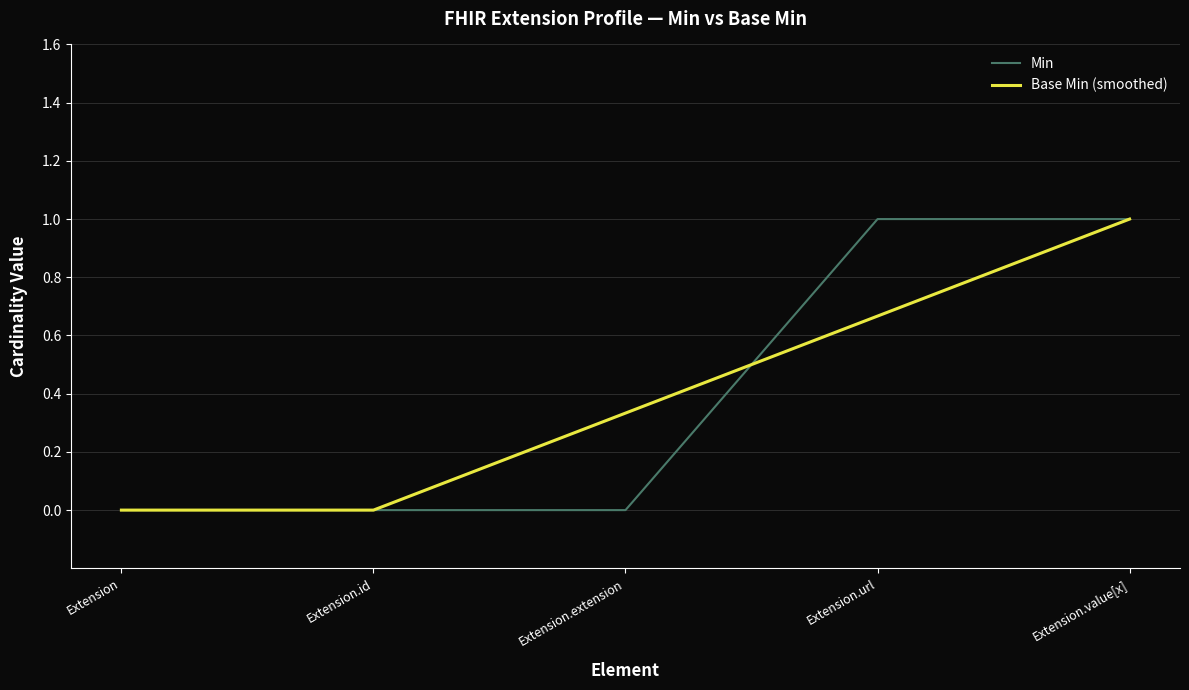

At which label does Base Min (smoothed) reach its peak?

Extension.value[x]